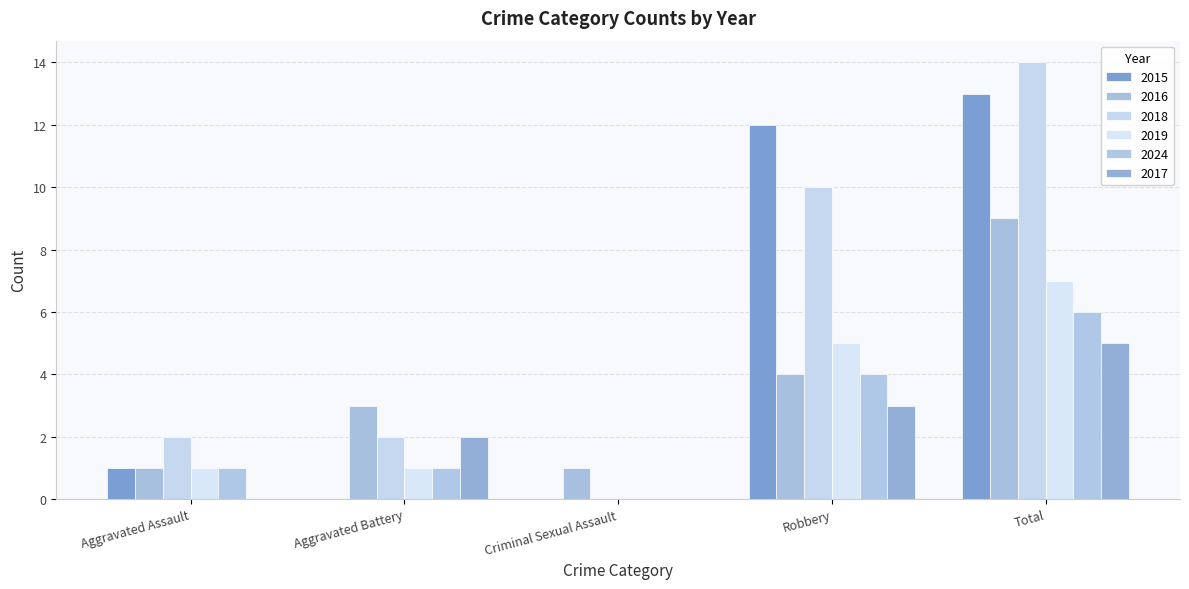

What is the label of the 3rd bar from the left?

Criminal Sexual Assault